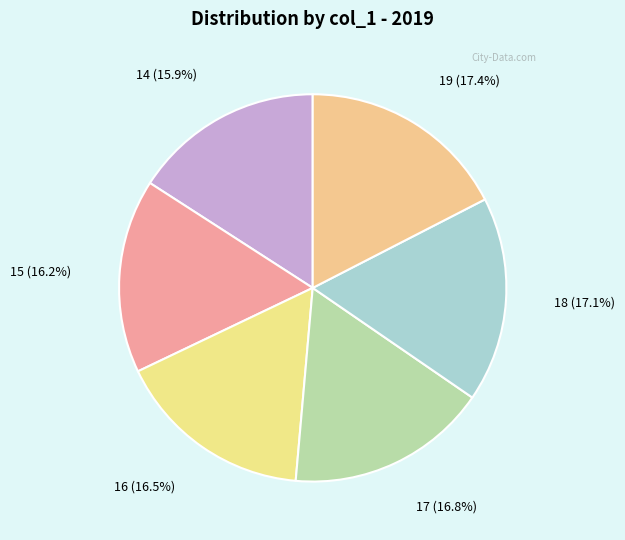

Approximately how many times larger is the value at 16 compared to 18?

1.0